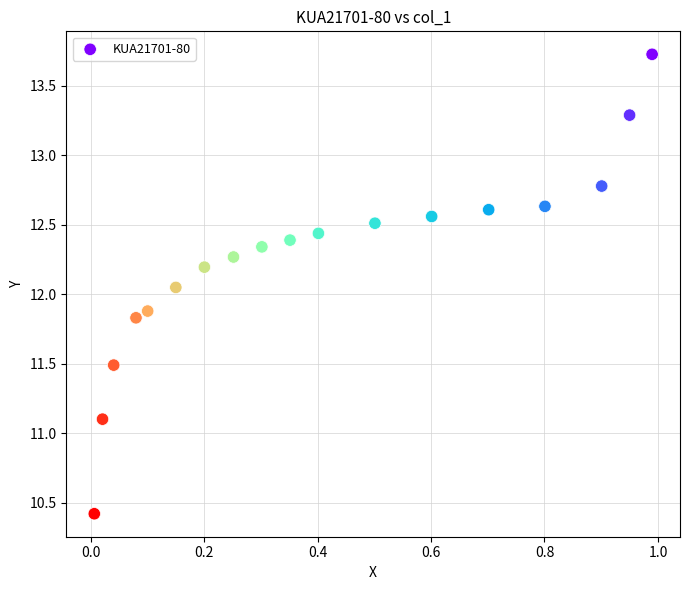

What is the range of X values (max minus min)?

1.0